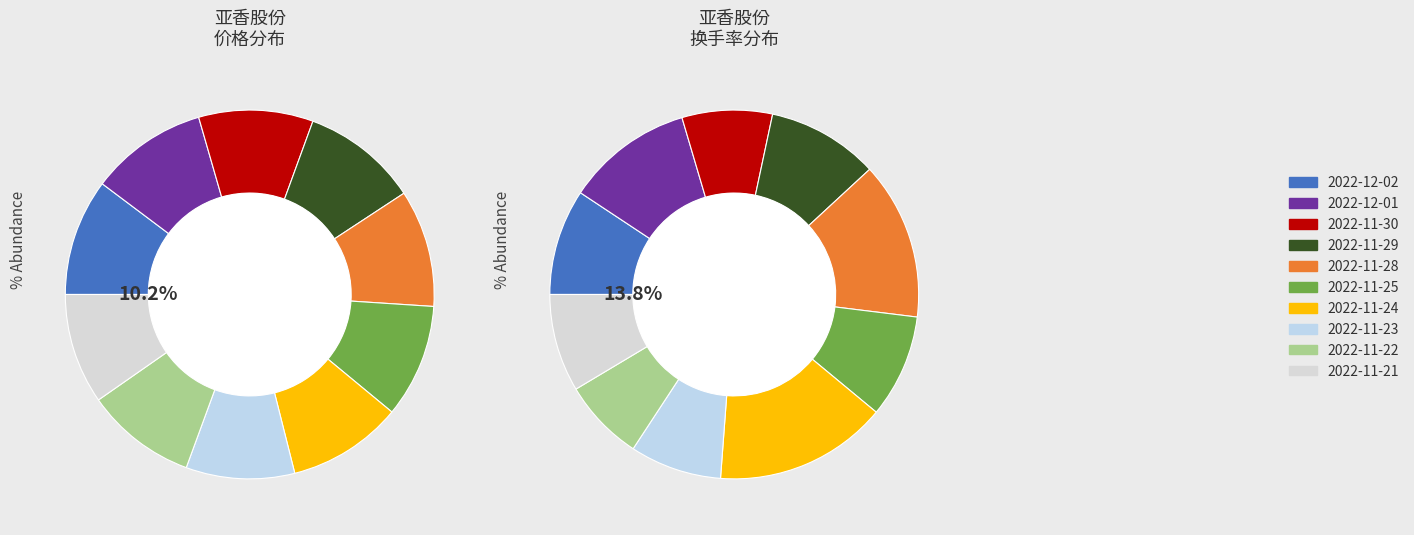

Do 2022-11-29 and 2022-12-01 together represent more than half of the pie?

No